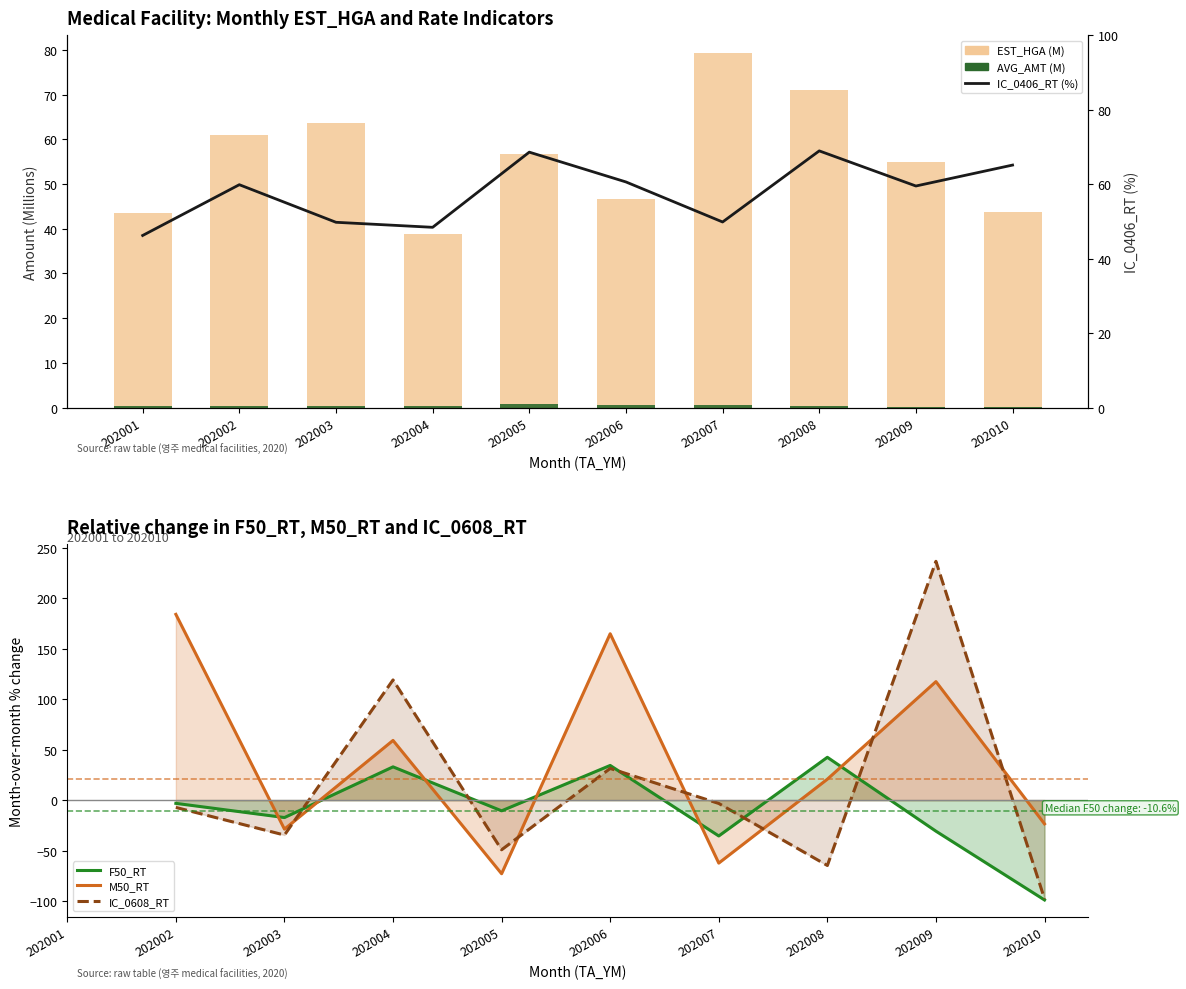

What is the total value across all series at 202006?

338.1